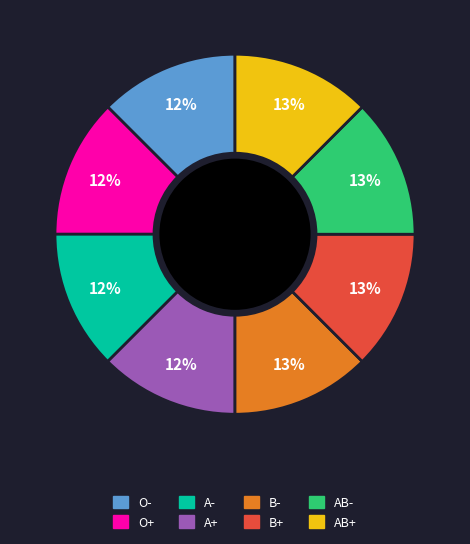

How many slices are in this pie chart?

8